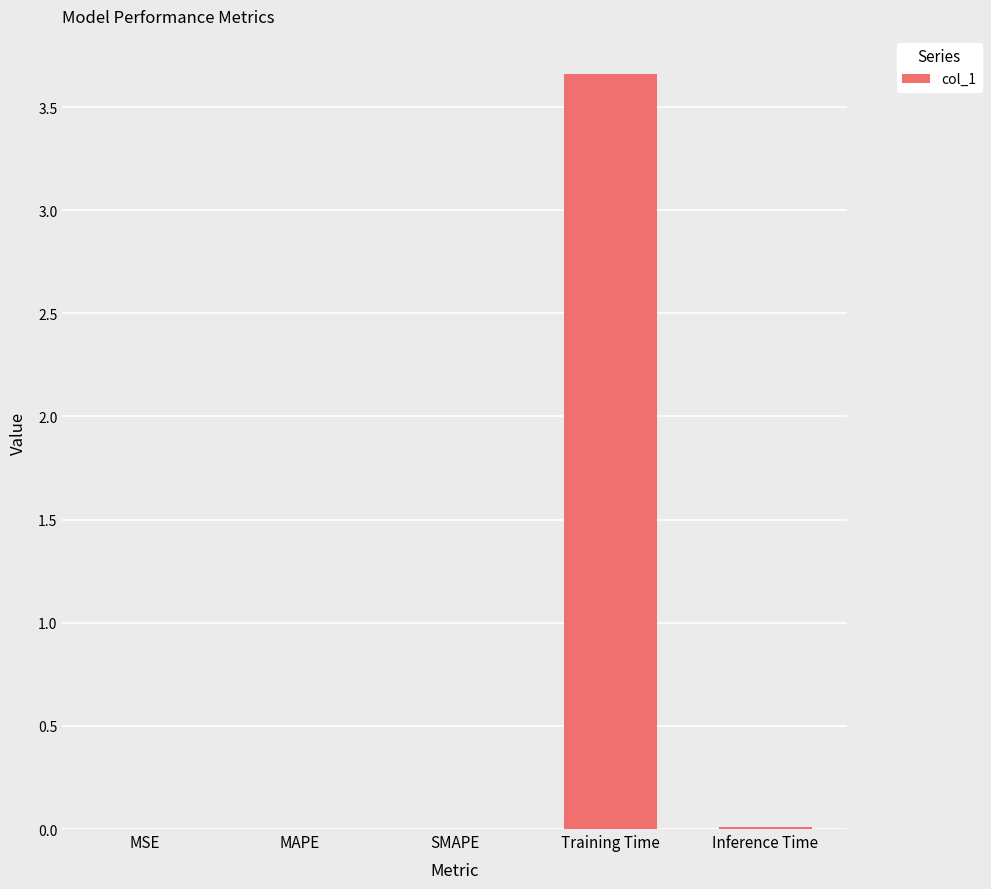

True or false: the data shows 0.0 at SMAPE.

True